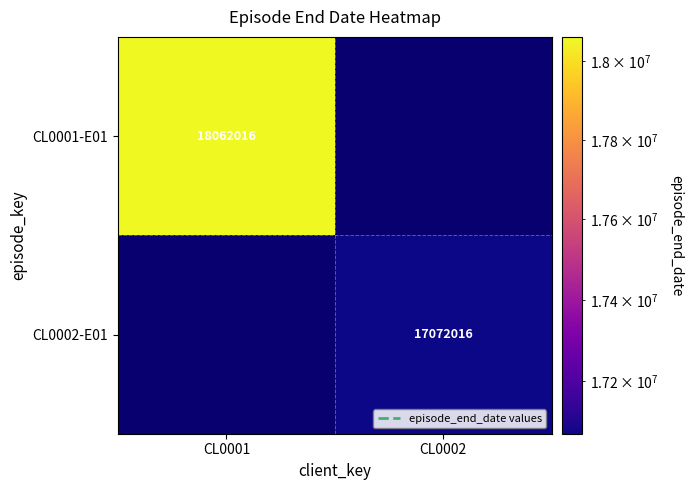

The CL0002-E01 series shows 10884650.3 at CL0002. True or false?

False